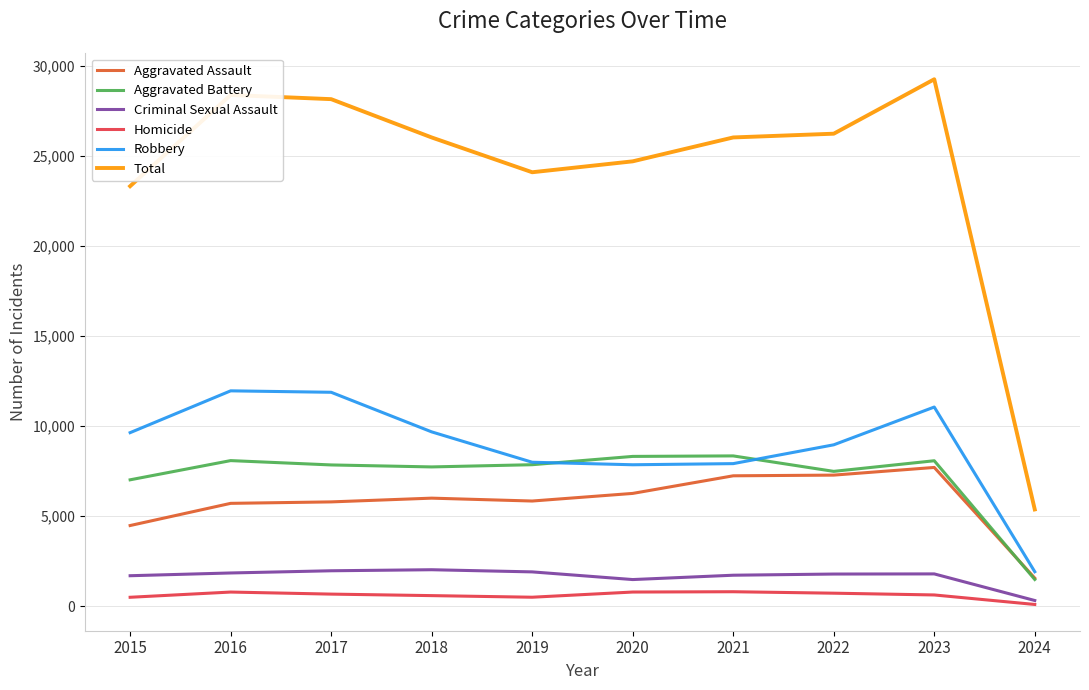

What is the maximum value for Aggravated Battery?

8347